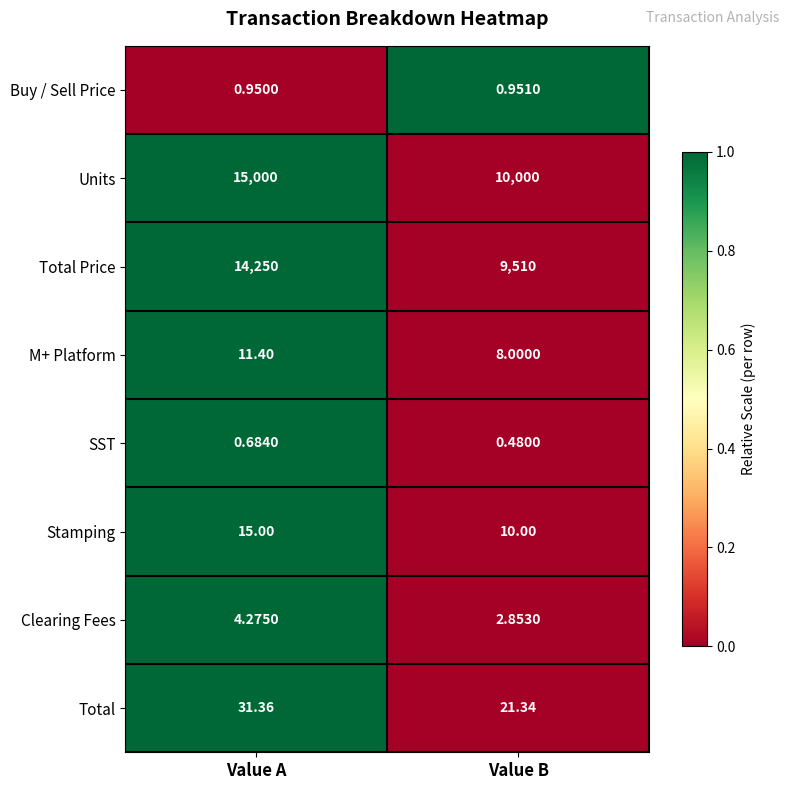

Where is Buy / Sell Price nearest to the value 0?

Value A